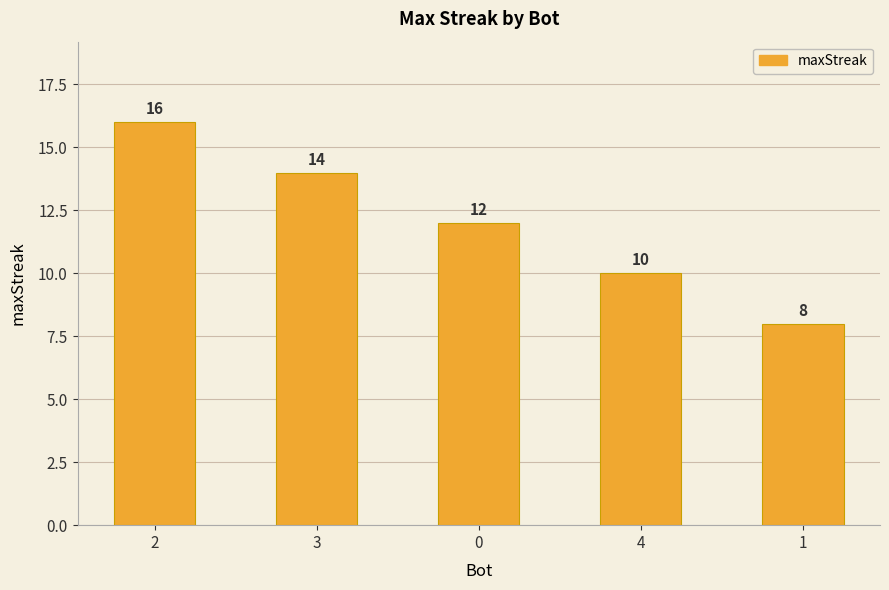

Which label corresponds to the smallest value in the chart?

1